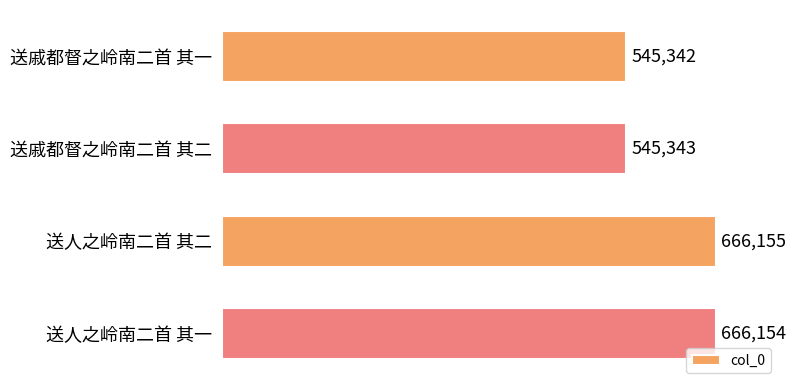

True or false: the data shows 1162210 at 送人之岭南二首 其二.

False